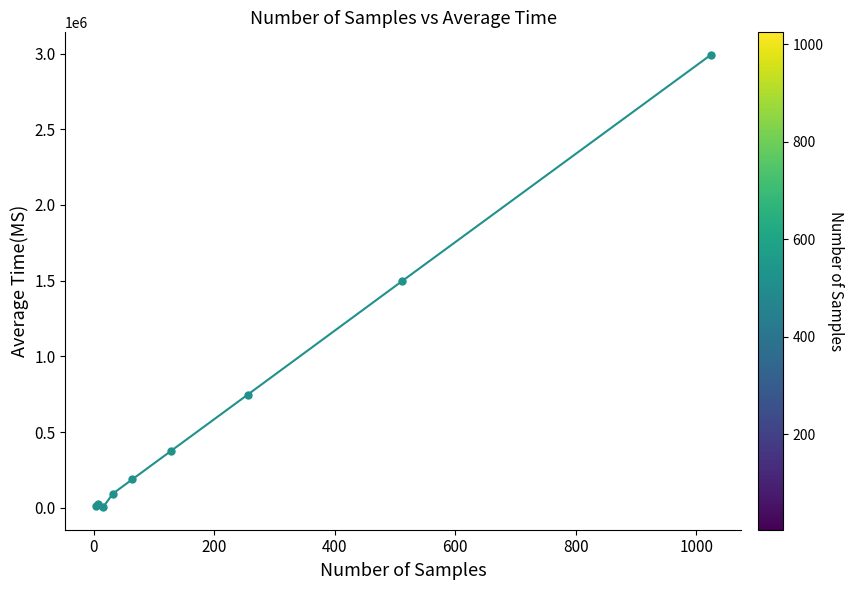

How many categories are shown in the chart?

9